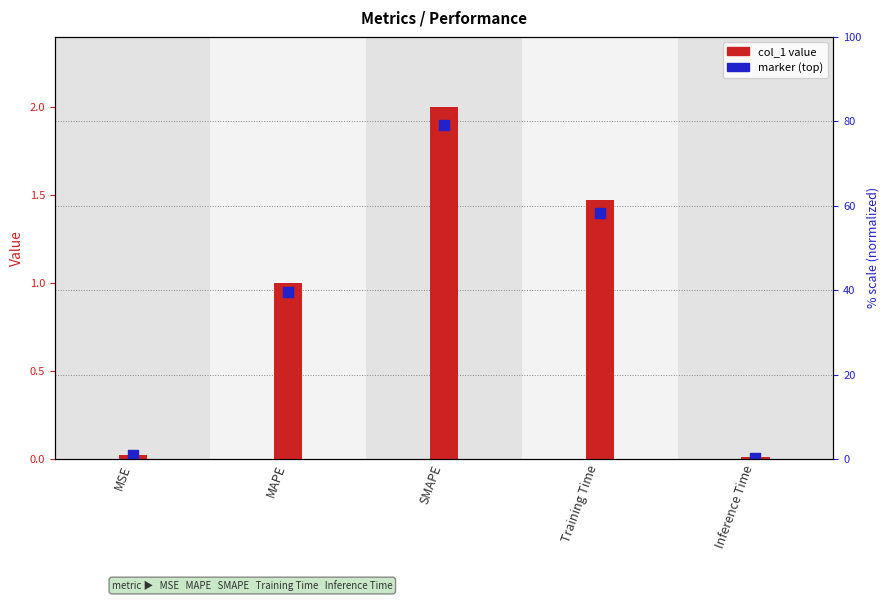

Which series contains the lowest Y value?

marker